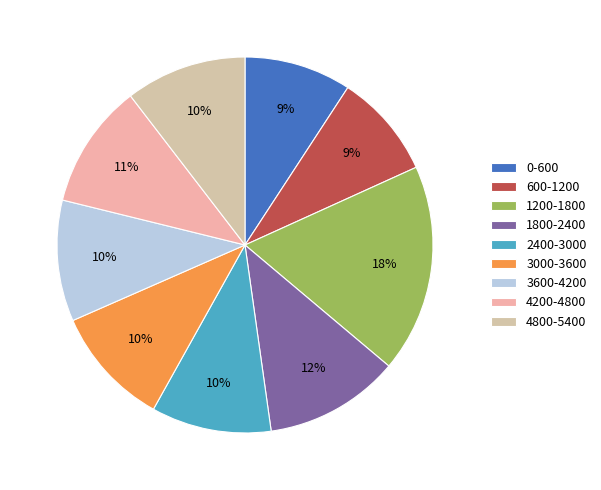

Which category has the biggest portion of the pie?

1200-1800